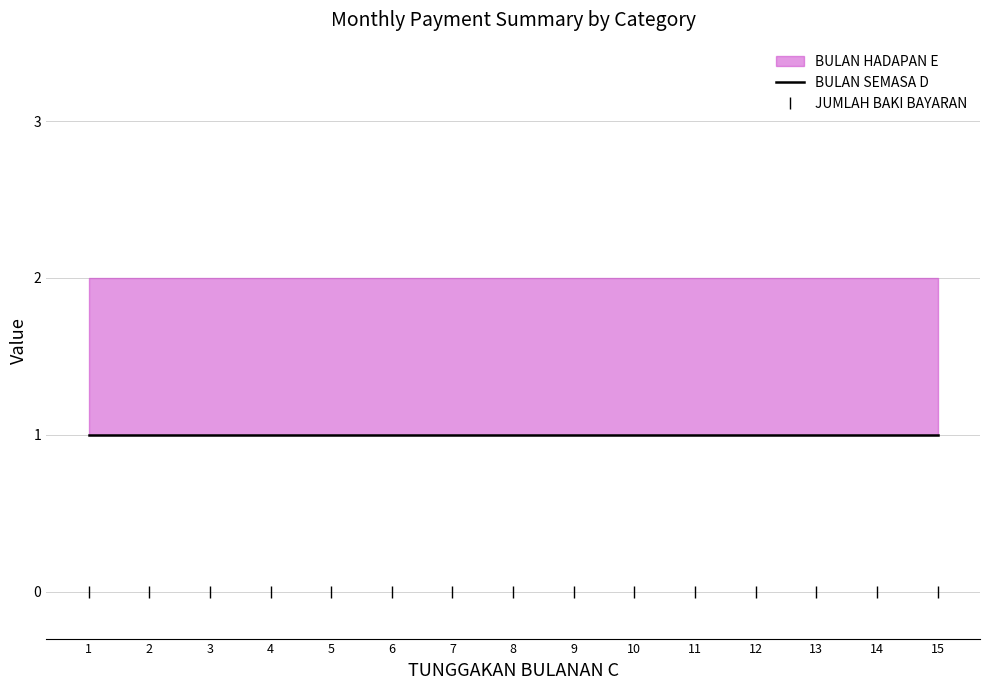

The value of JUMLAH BAKI BAYARAN at 2 is 0. True or false?

True